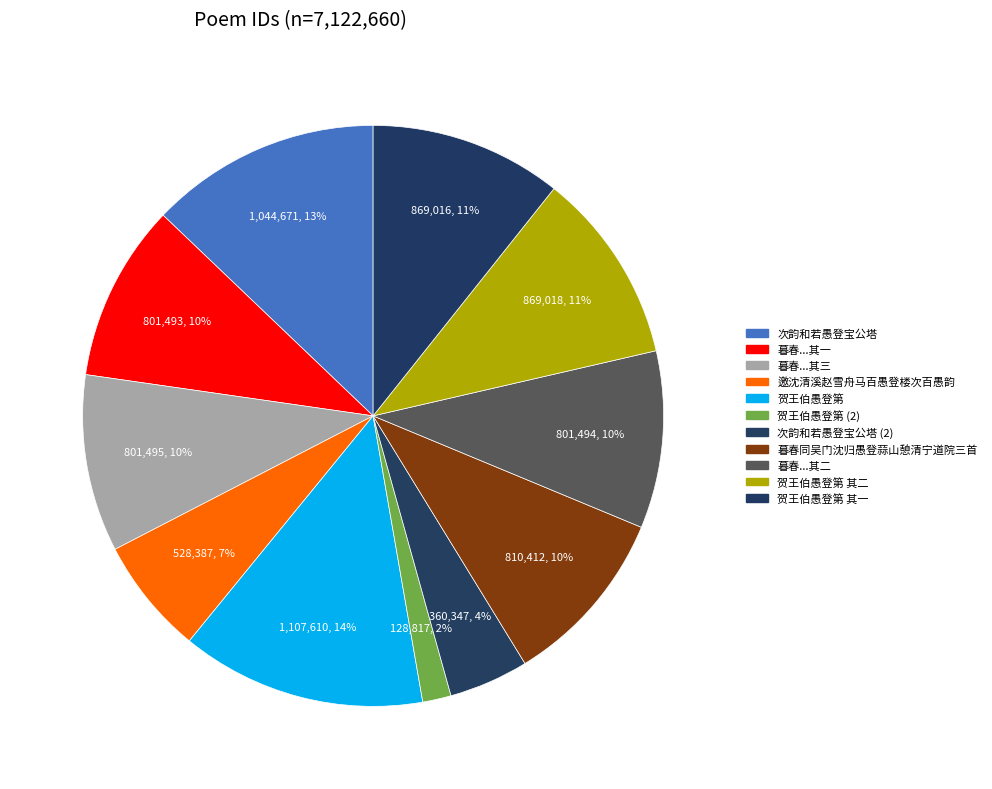

The 贺王伯愚登第 其一 slice represents 1% of the pie. True or false?

False